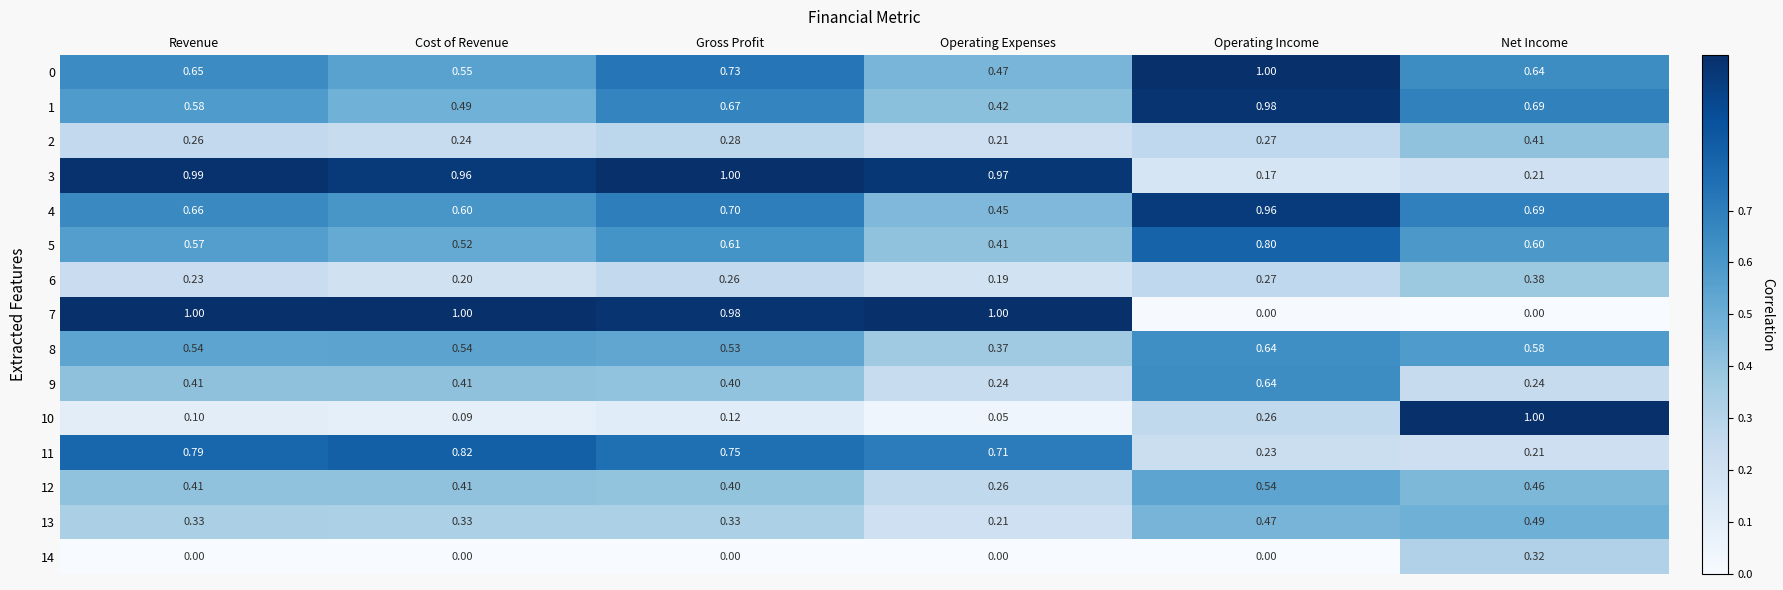

Which category has the highest value in the 4 series?

Operating Income